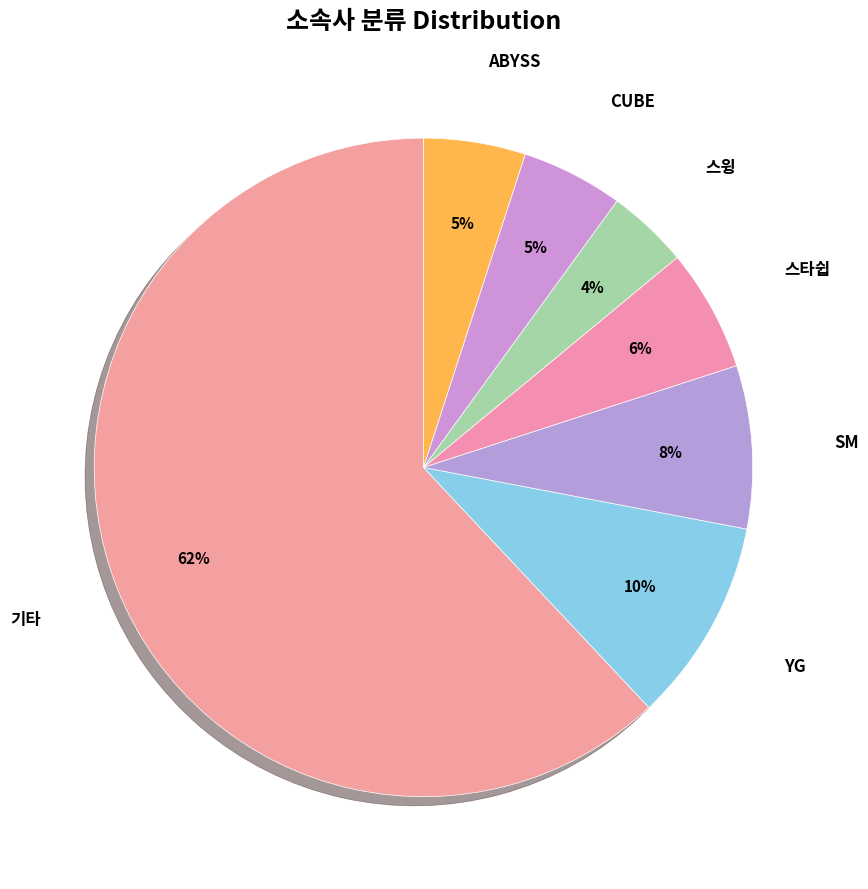

How many segments does this pie chart have?

7